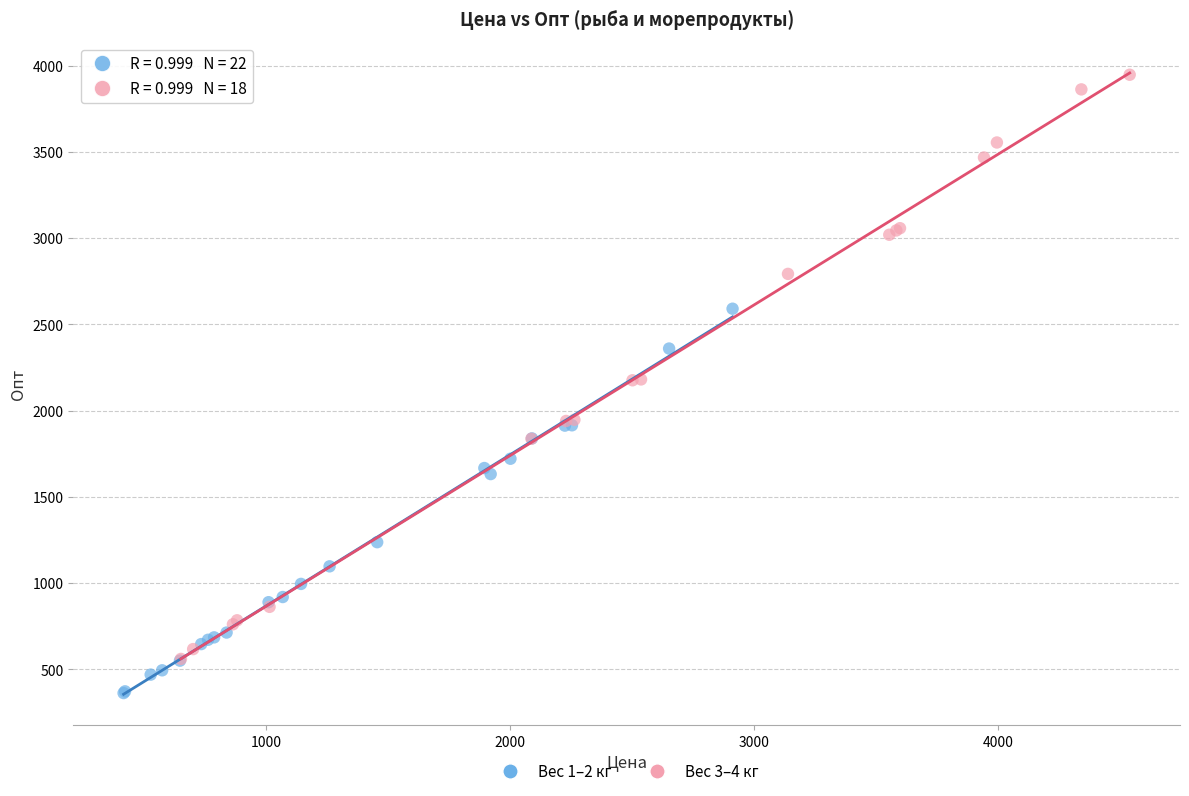

What are all the series names shown in the legend?

Вес 1–2 кг, Вес 3–4 кг